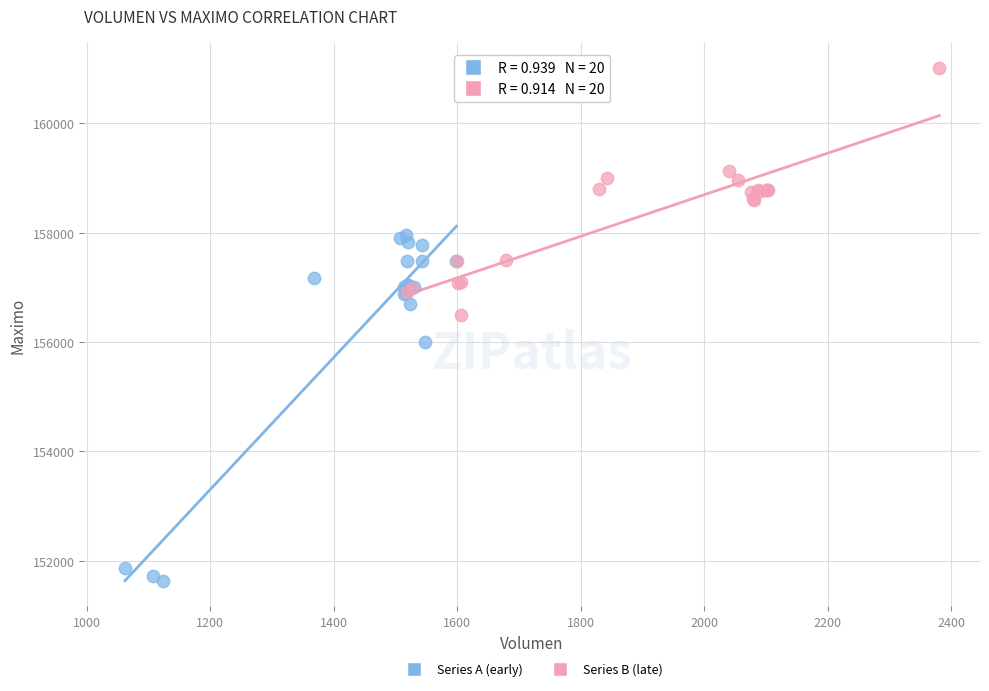

What are all the series names shown in the legend?

Series A (early), Series B (late)